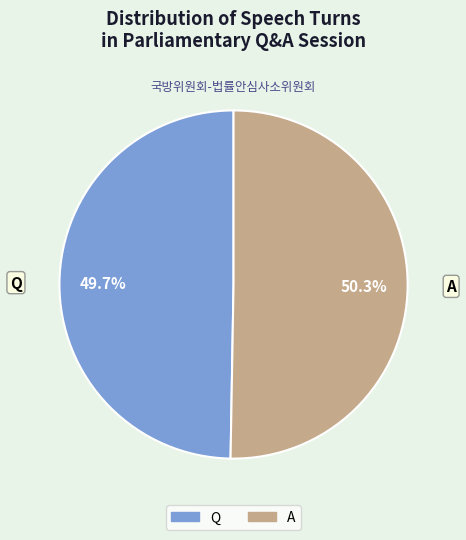

Count the number of slices in the pie.

2